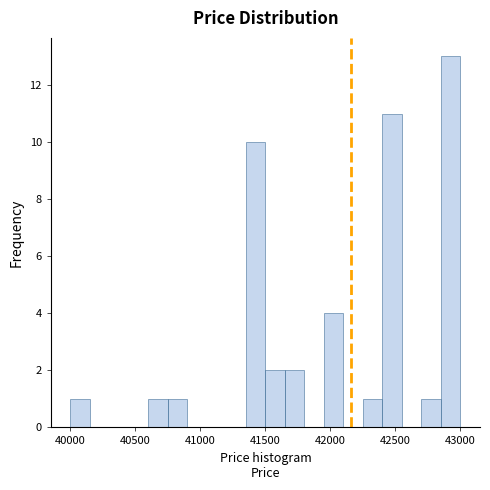

Around what value on the x-axis is the tallest bar? Give the approximate position of its centre, as read against the axis.

42950